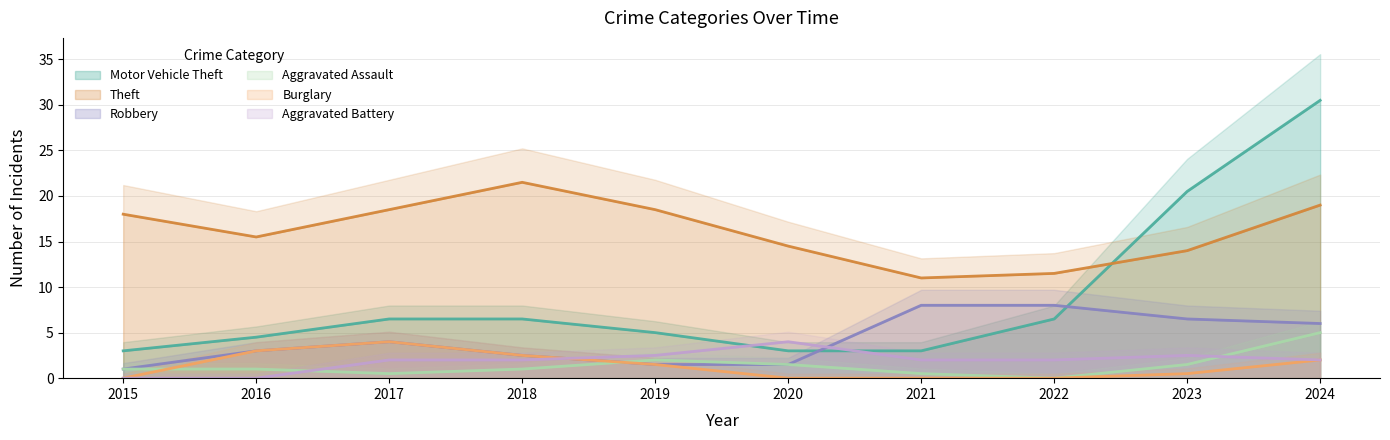

Is it true that Robbery equals 1.5 at 2019?

True